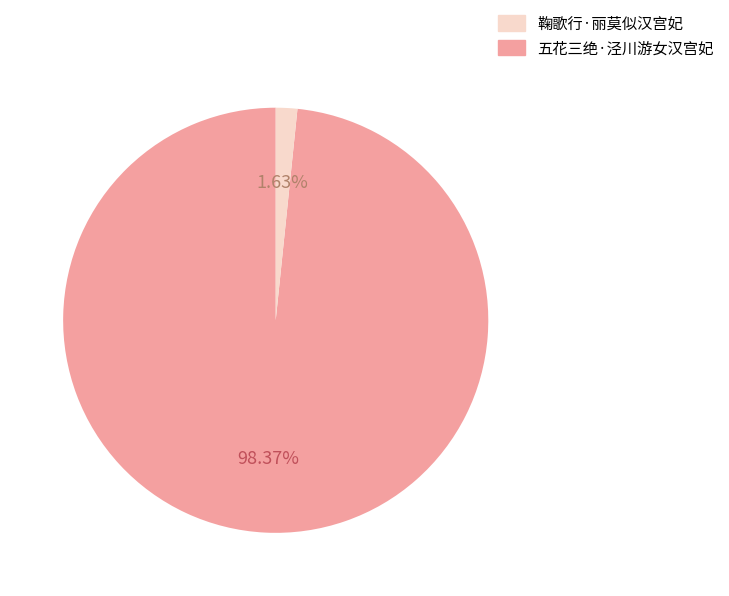

Is there a majority slice in this chart?

Yes